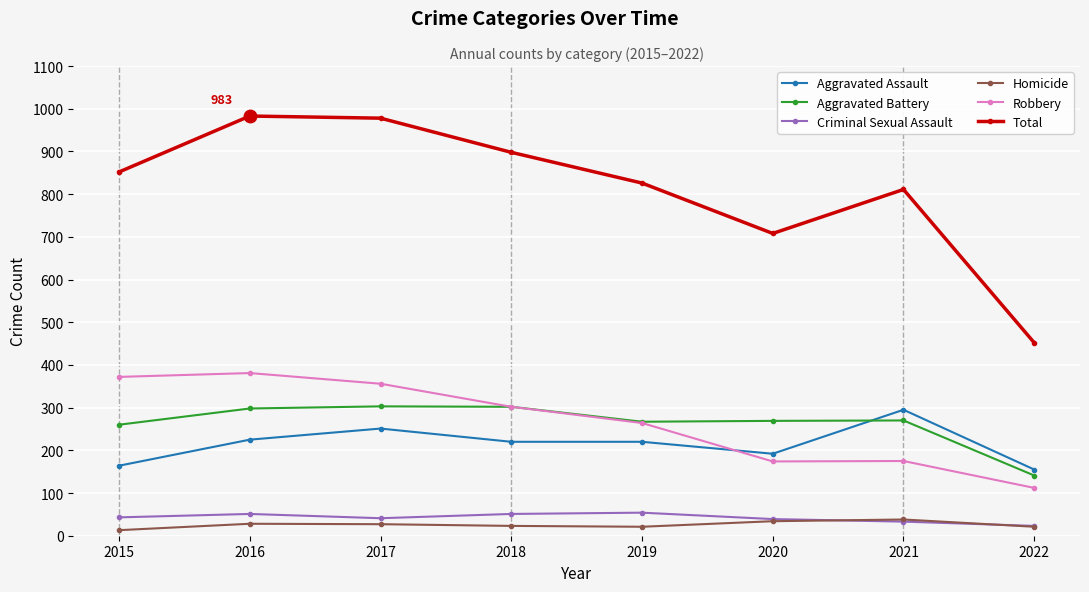

What is the sum of the Robbery values at 2019 and 2022?

376